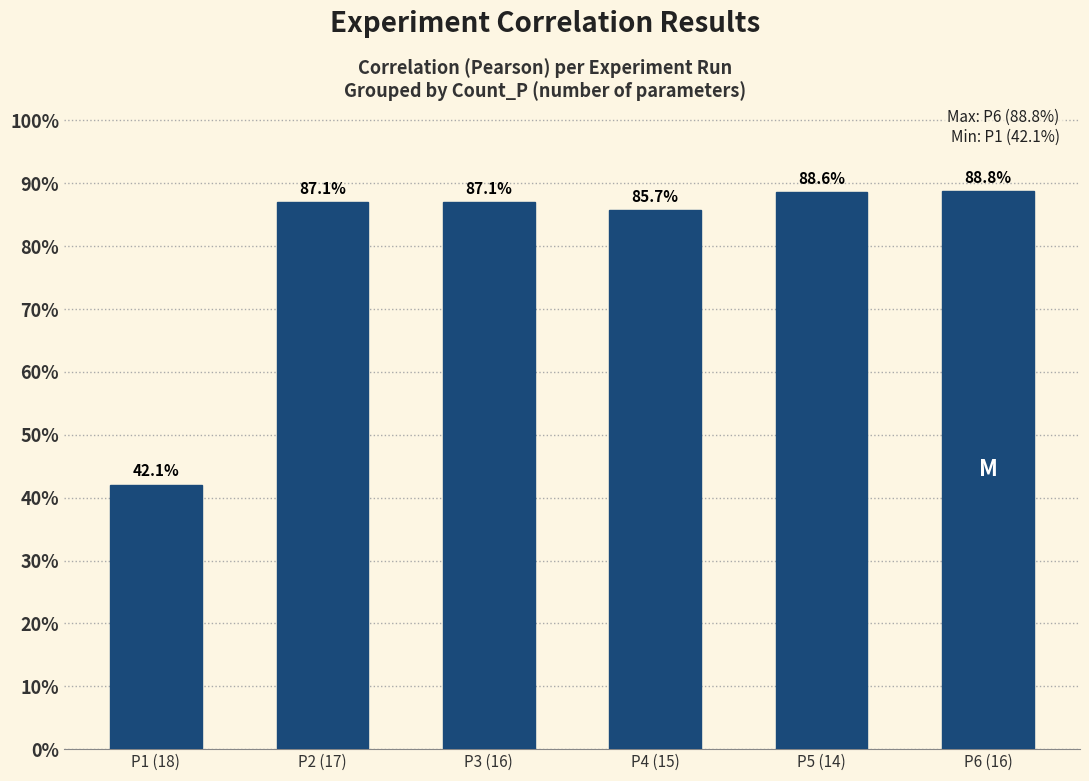

What is the difference between the maximum and minimum values?

0.5